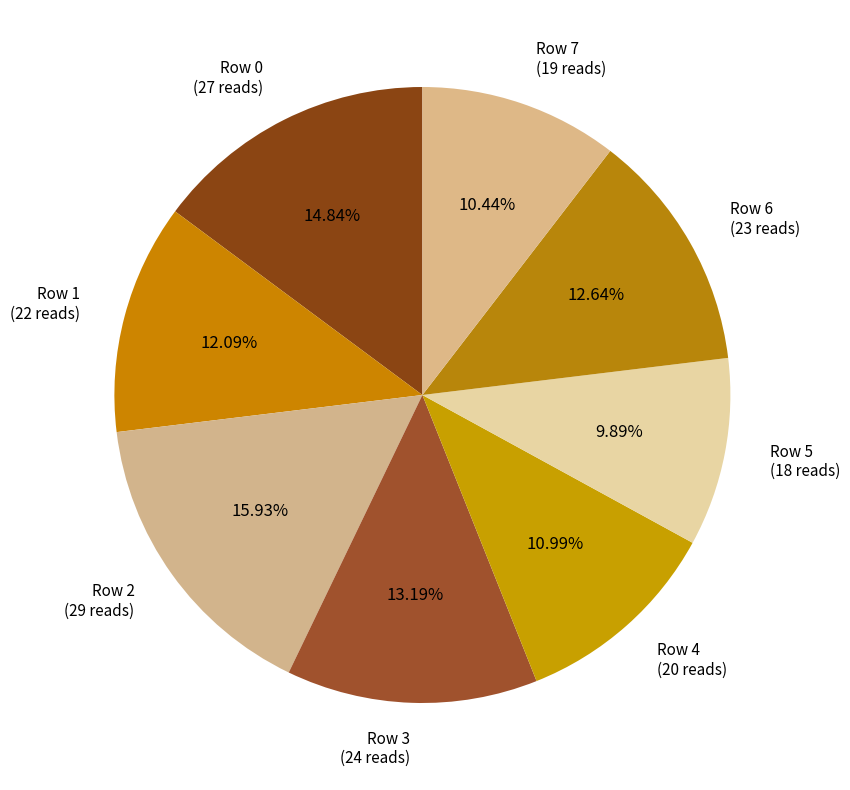

To the nearest percent, what is the difference between the largest and smallest slice percentages?

6%